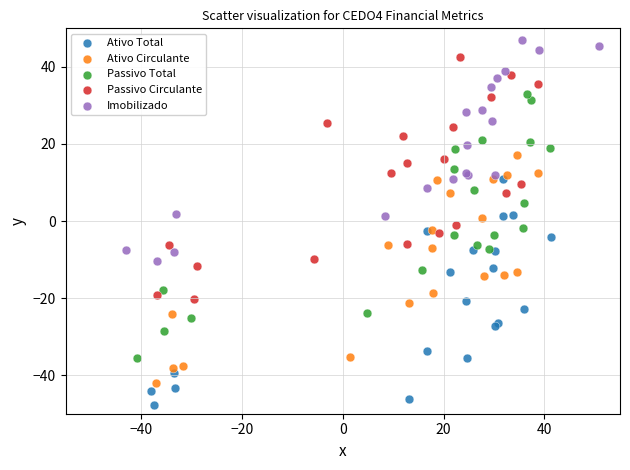

Which series has the widest spread of Y values?

Passivo Total